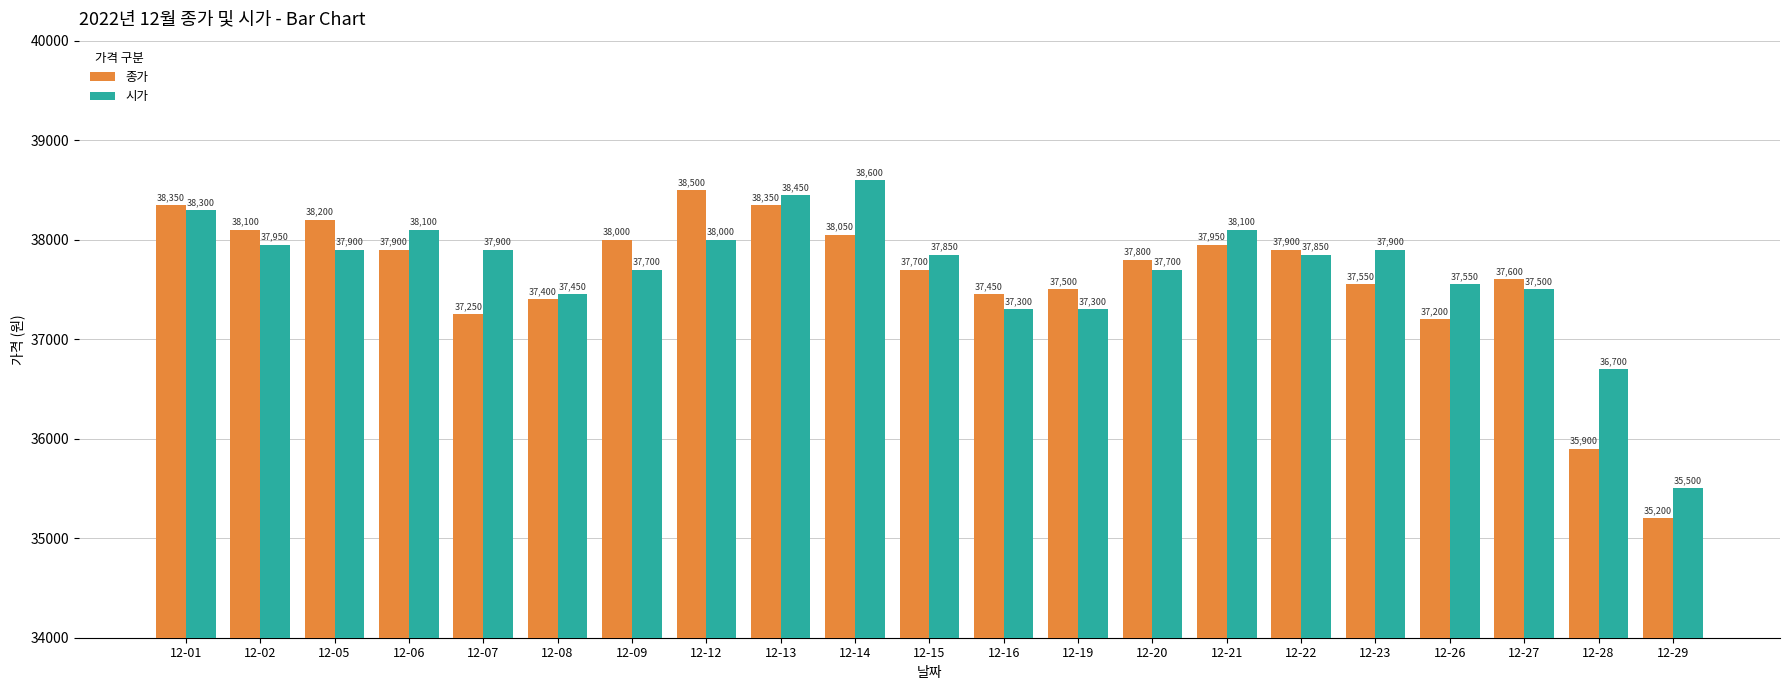

At which label does 종가 first exceed 37800?

12-01